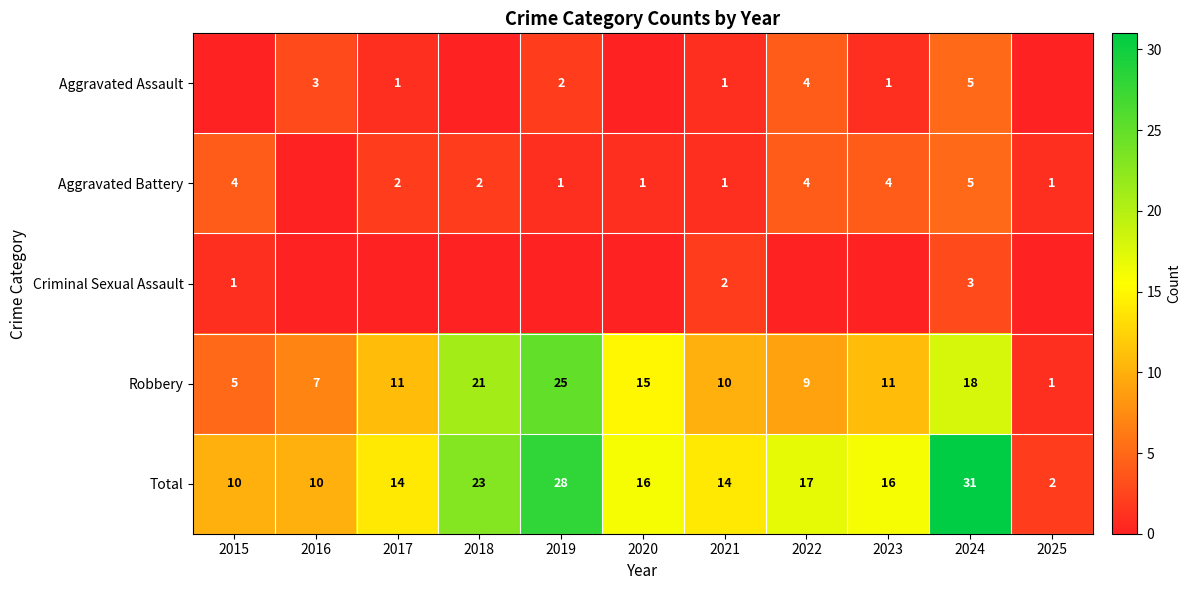

The Robbery series shows 0 at 2025. True or false?

False